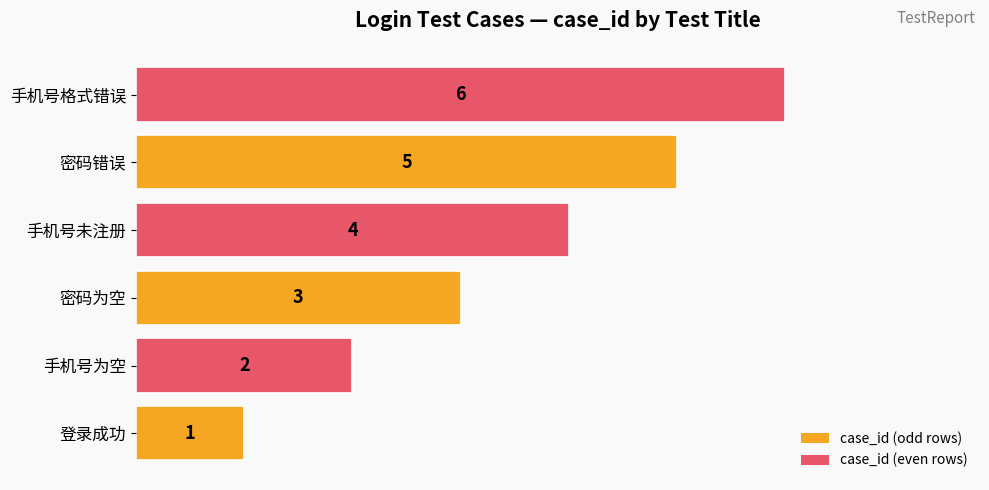

What is the difference between the second highest and second lowest values?

3